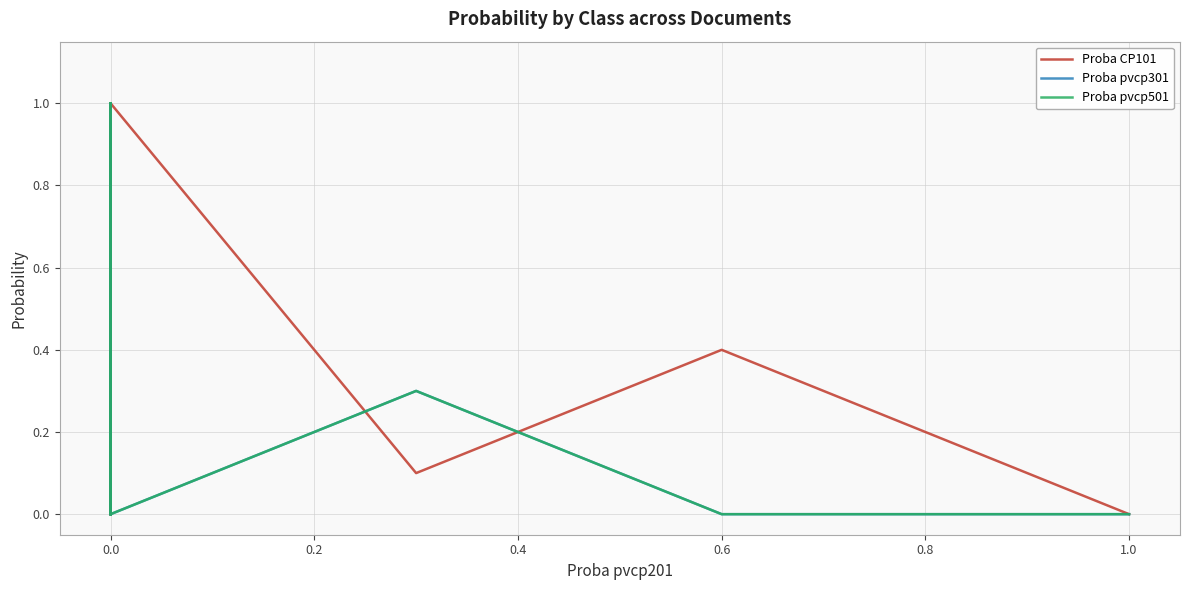

True or false: Proba pvcp501 and Proba pvcp301 cross at least once.

False